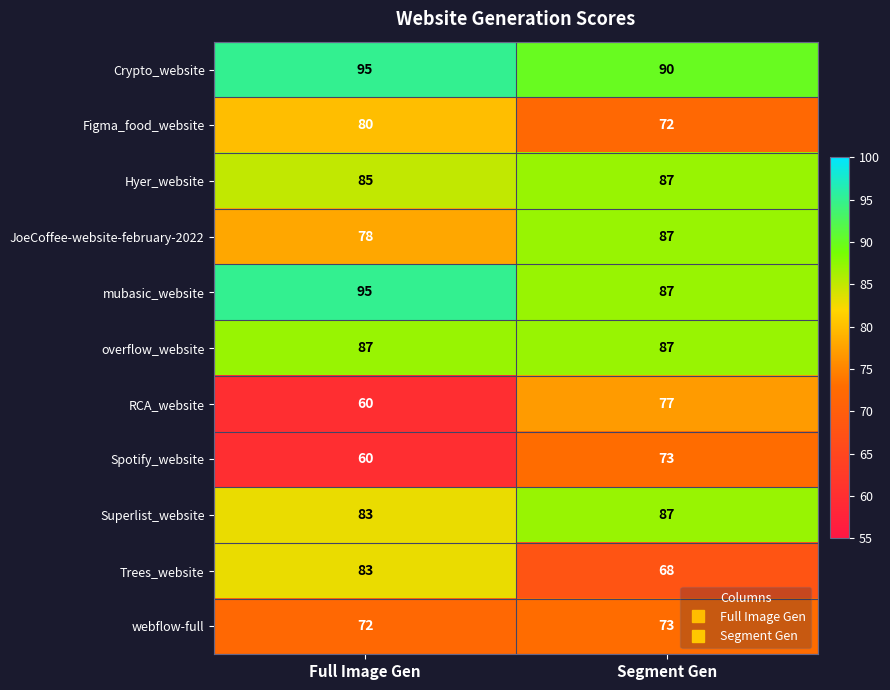

How many categories are shown in the chart?

2